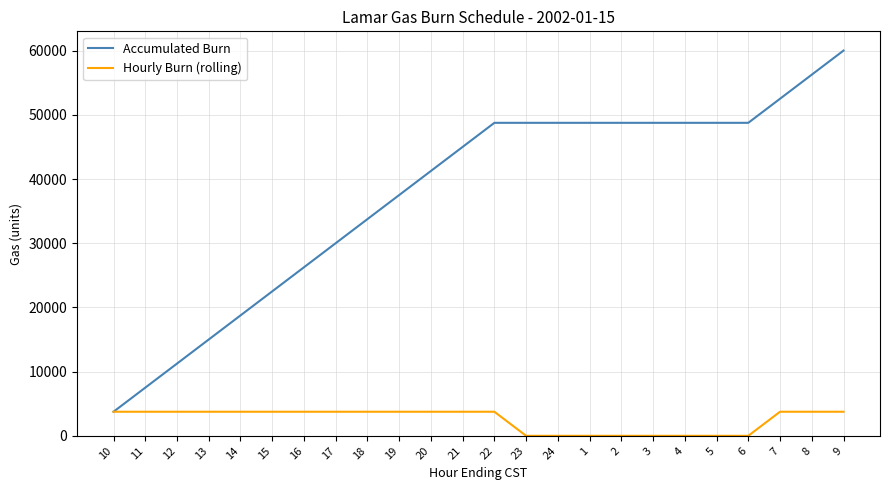

List the series in order of their overall mean, lowest first.

Hourly Burn (rolling), Accumulated Burn